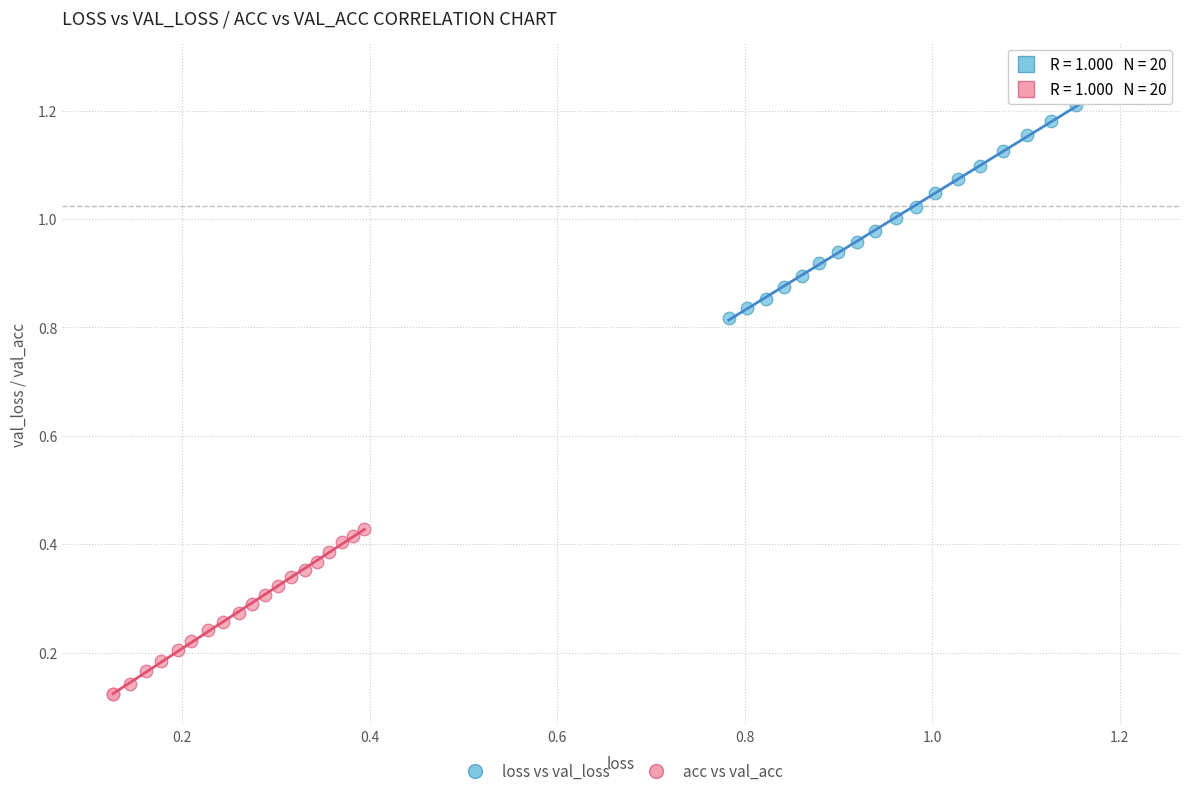

Which series reaches the maximum Y coordinate?

loss vs val_loss